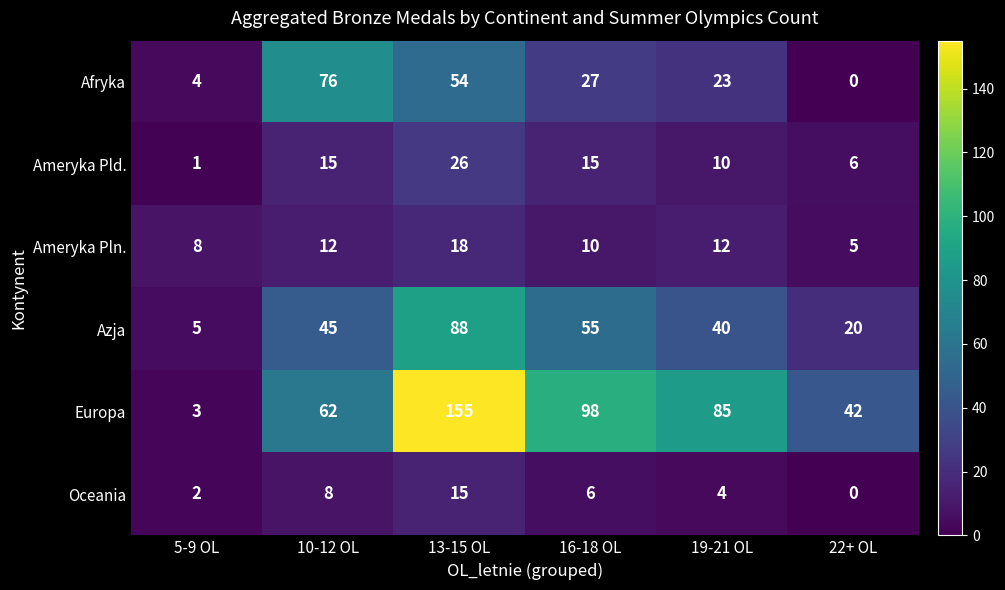

What is the spread (max minus min) of values at 13-15 OL?

140